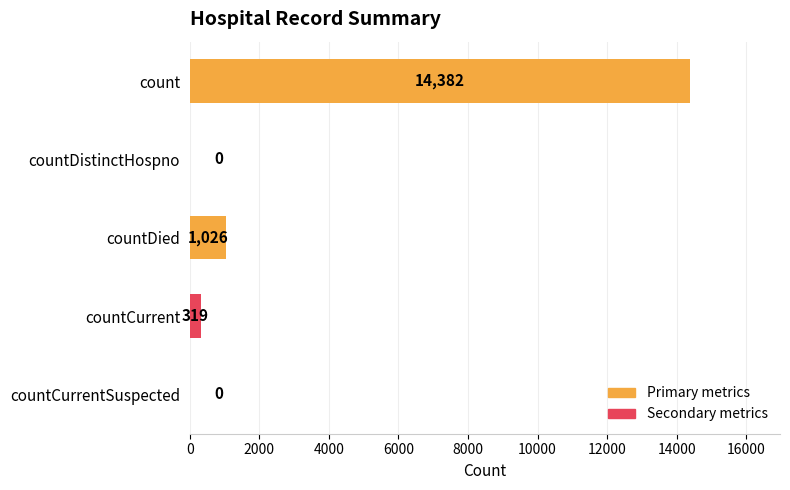

At which category does the chart reach its peak across all series?

count